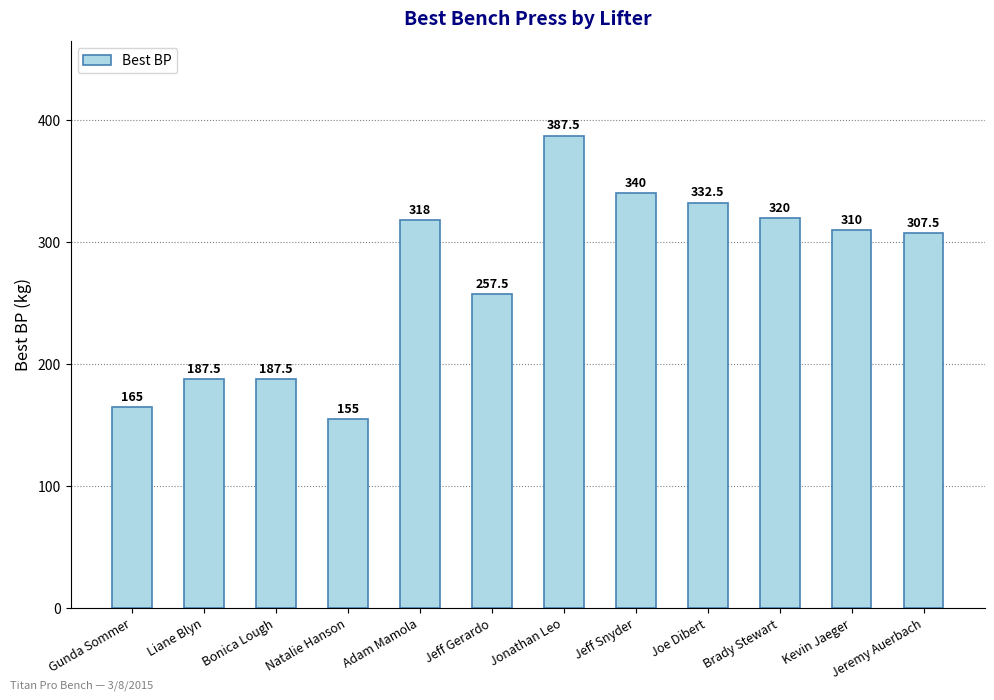

What value does the data have at Bonica Lough?

187.5